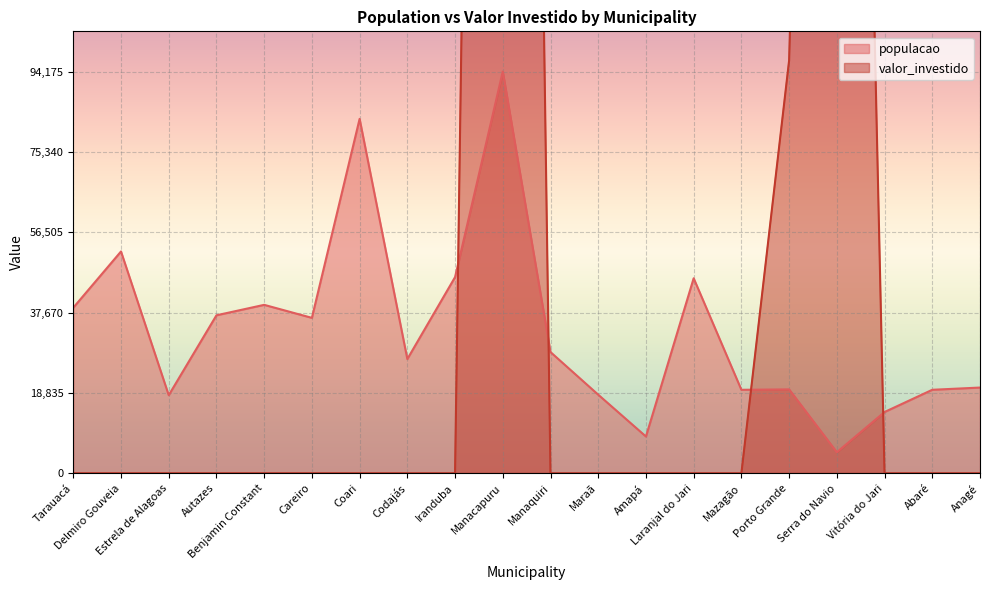

Reading left to right, what are all the values shown in this chart?

populacao: 38819	51997	18306	37033	39484	36435	83078	26777	45984	94175	28413	18423	8622	45712	19571	19669	4938	14364	19574	20096
valor_investido: 0	0	0	0	0	0	0	0	0	763009	0	0	0	0	0	96748	495899	0	0	0